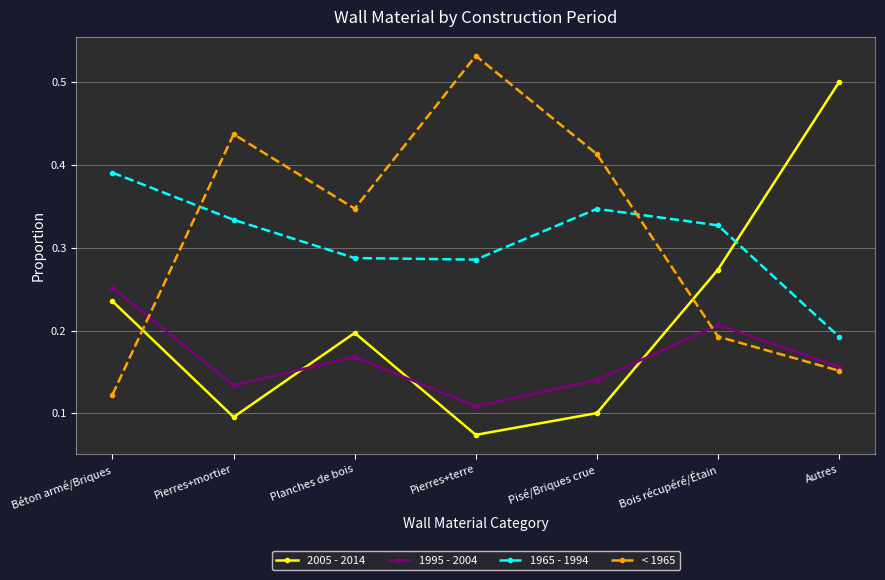

What position from the right is Bois récupéré/Étain?

2